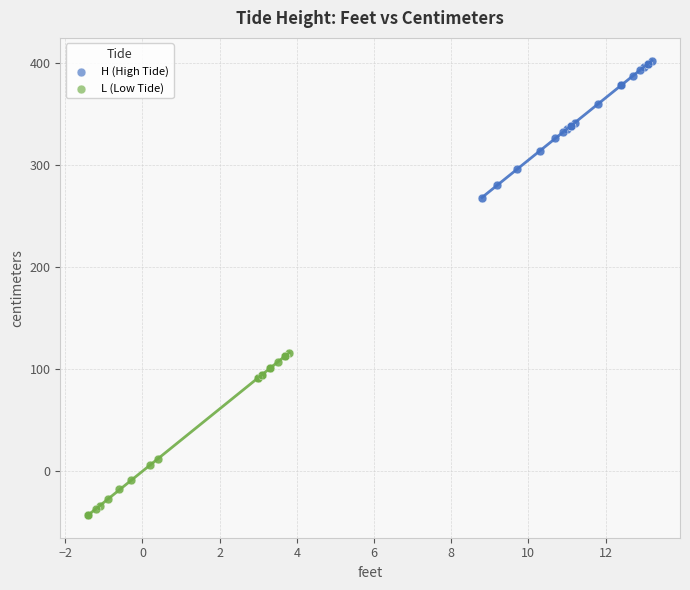

Which series has the largest Y range (max minus min)?

L (Low Tide)